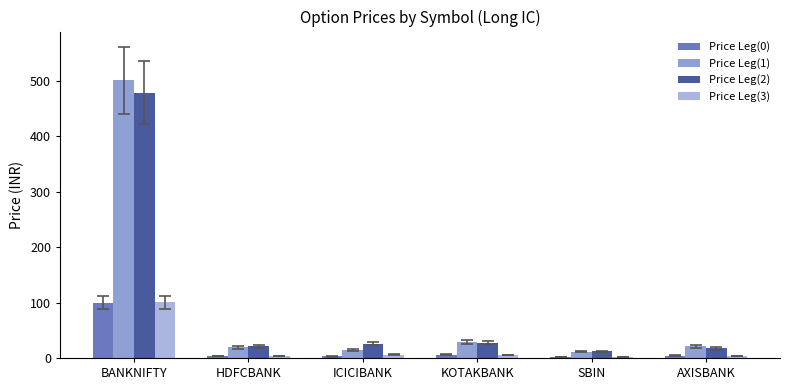

Which series has the largest total across all categories?

Price Leg(1)